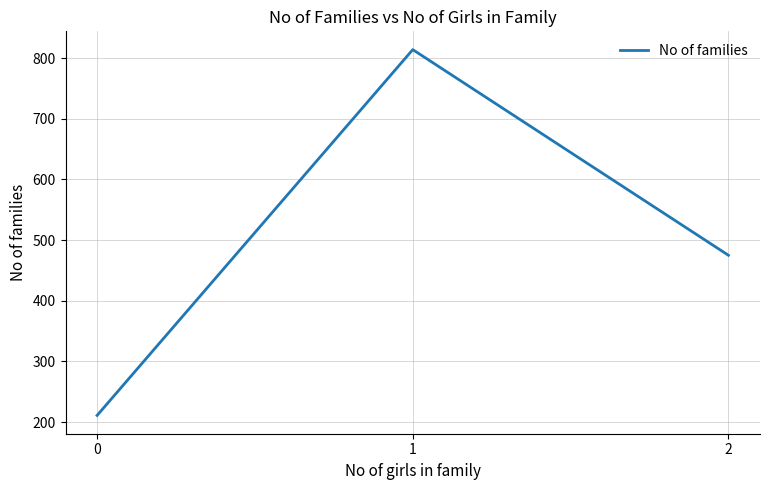

The value at 1 is 814. True or false?

True